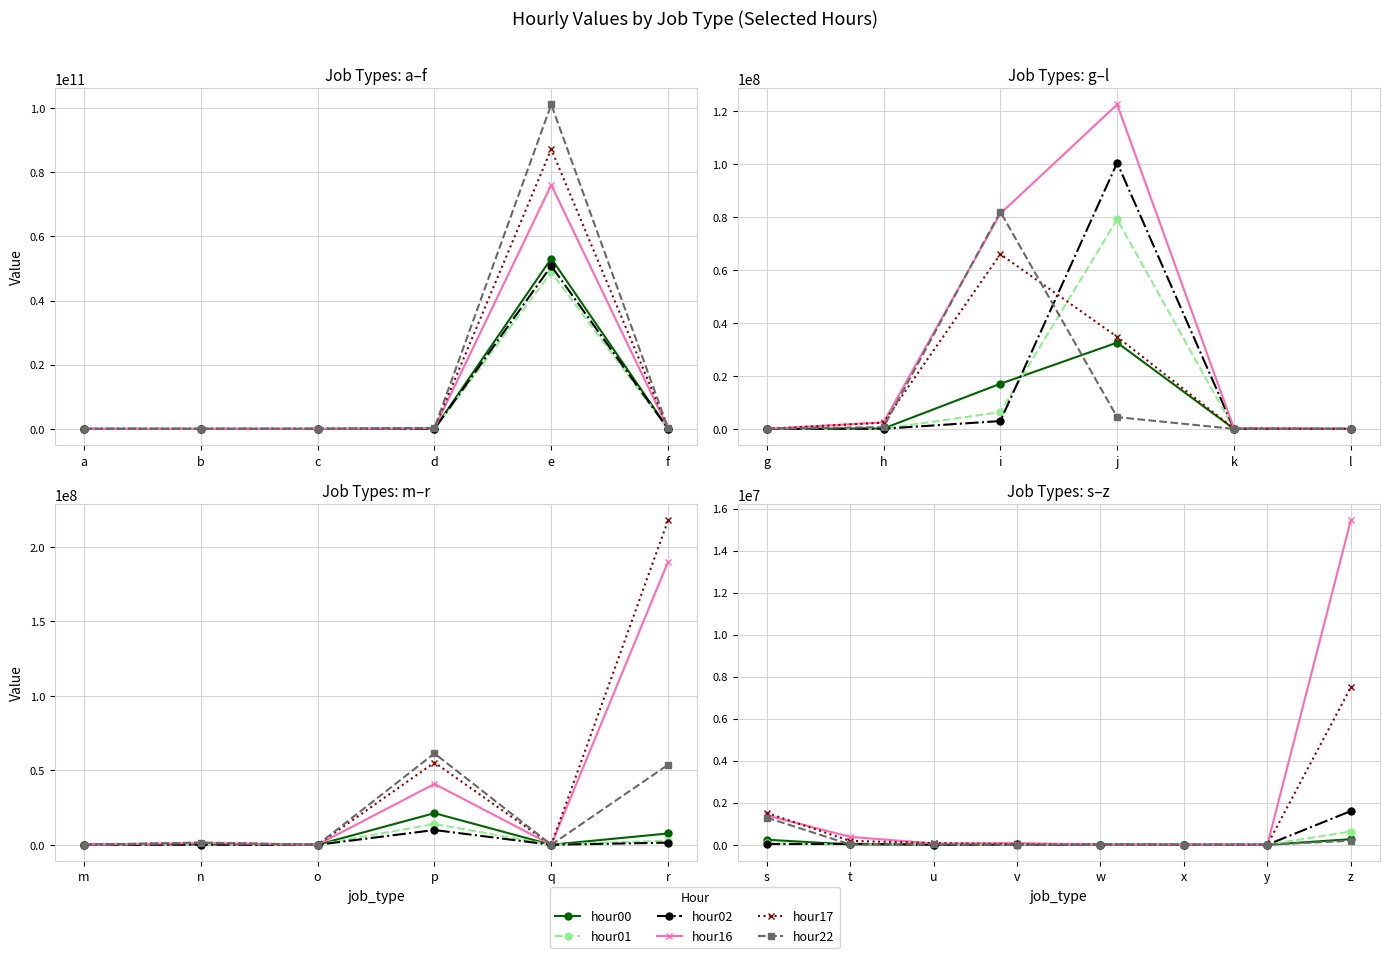

How many values in hour02 are above zero?

6